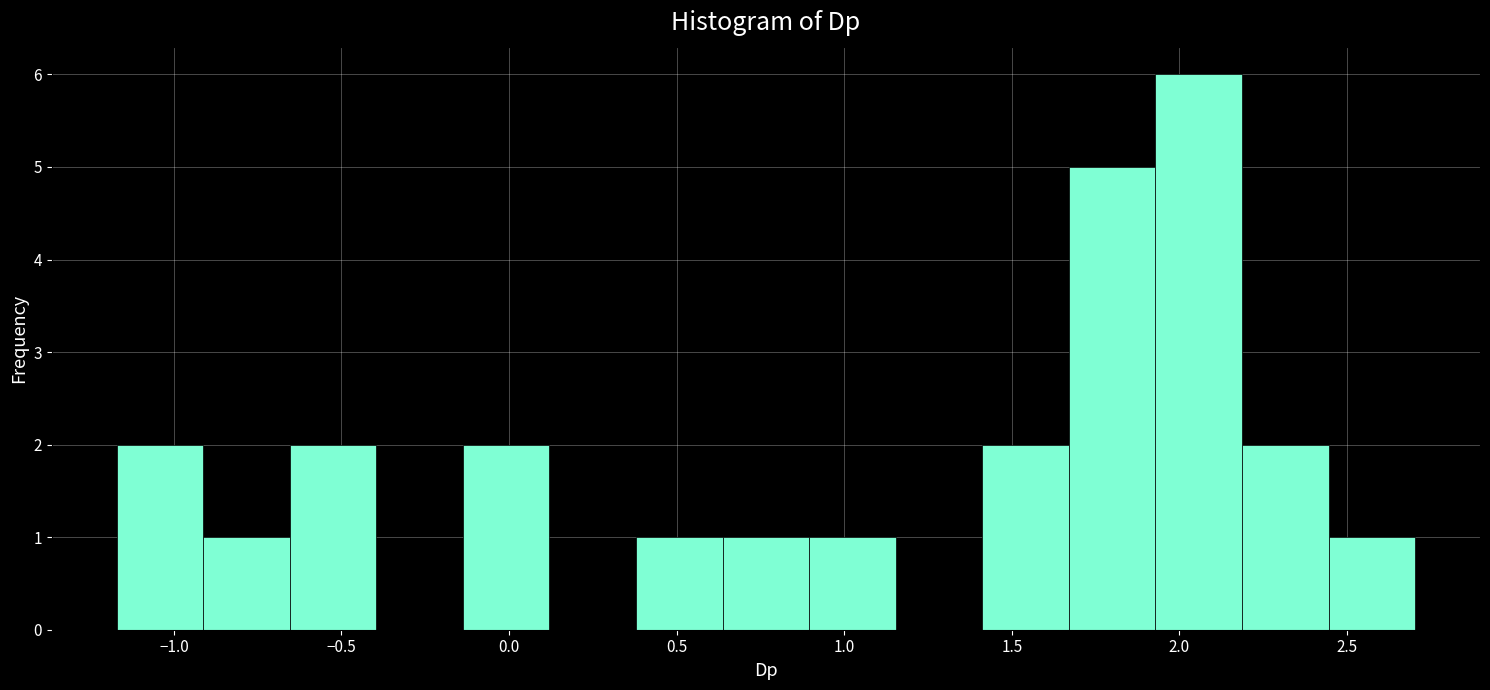

What is the height of the bar covering -1.15 to -0.90 on the x-axis? Neither the bar edges nor the heights are printed on the chart, so give them approximately, as read against the axes.

2